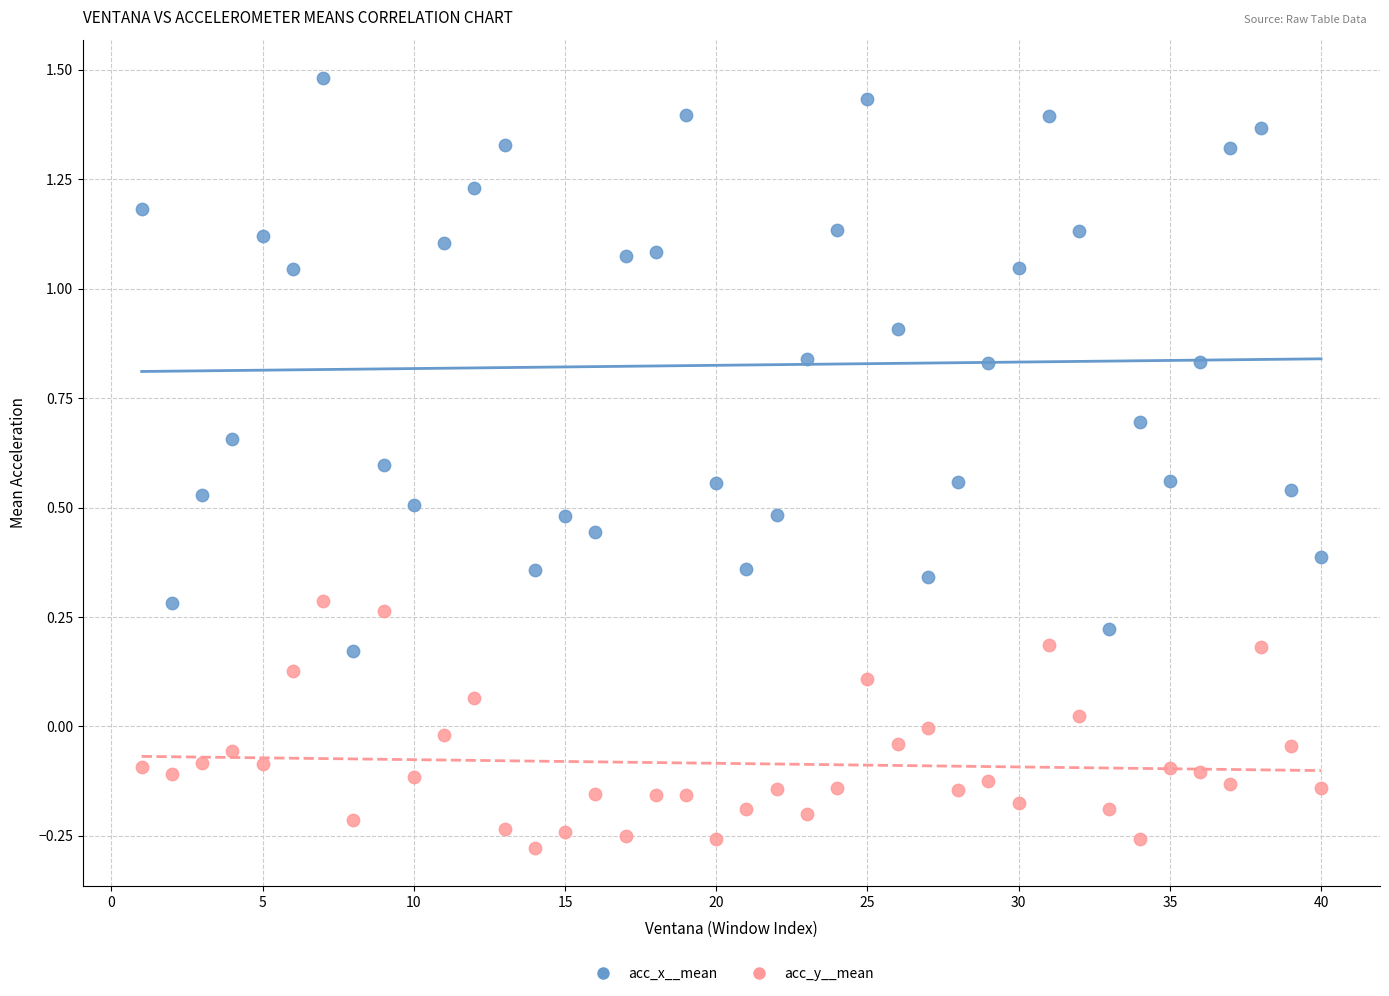

What are all the series names shown in the legend?

acc_x__mean, acc_y__mean